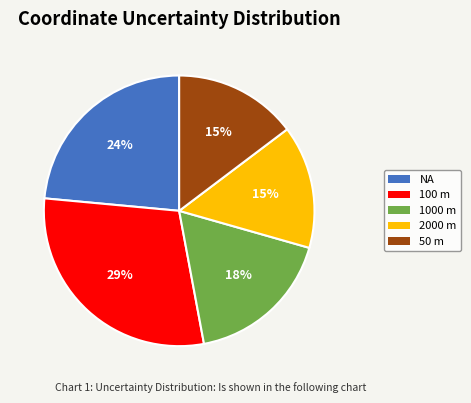

Is there a majority slice in this chart?

No